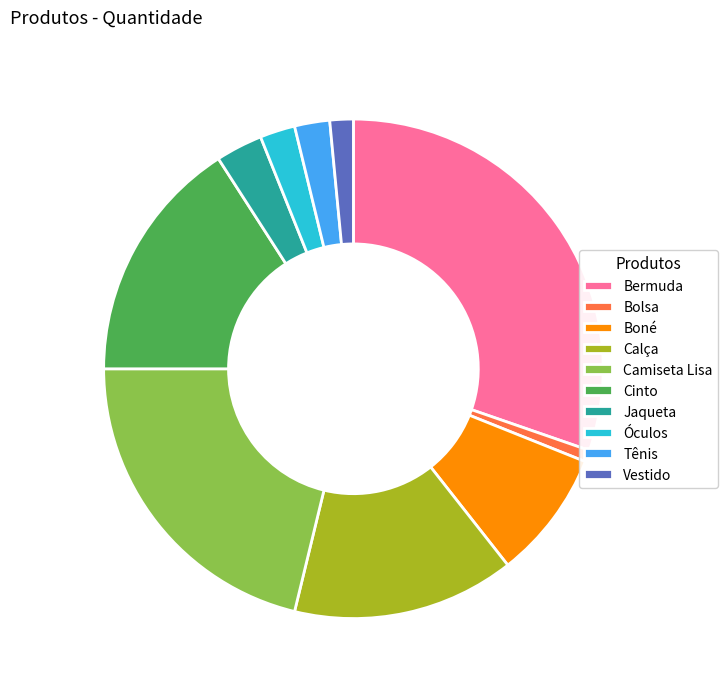

True or false: Boné accounts for 8% of the total.

True